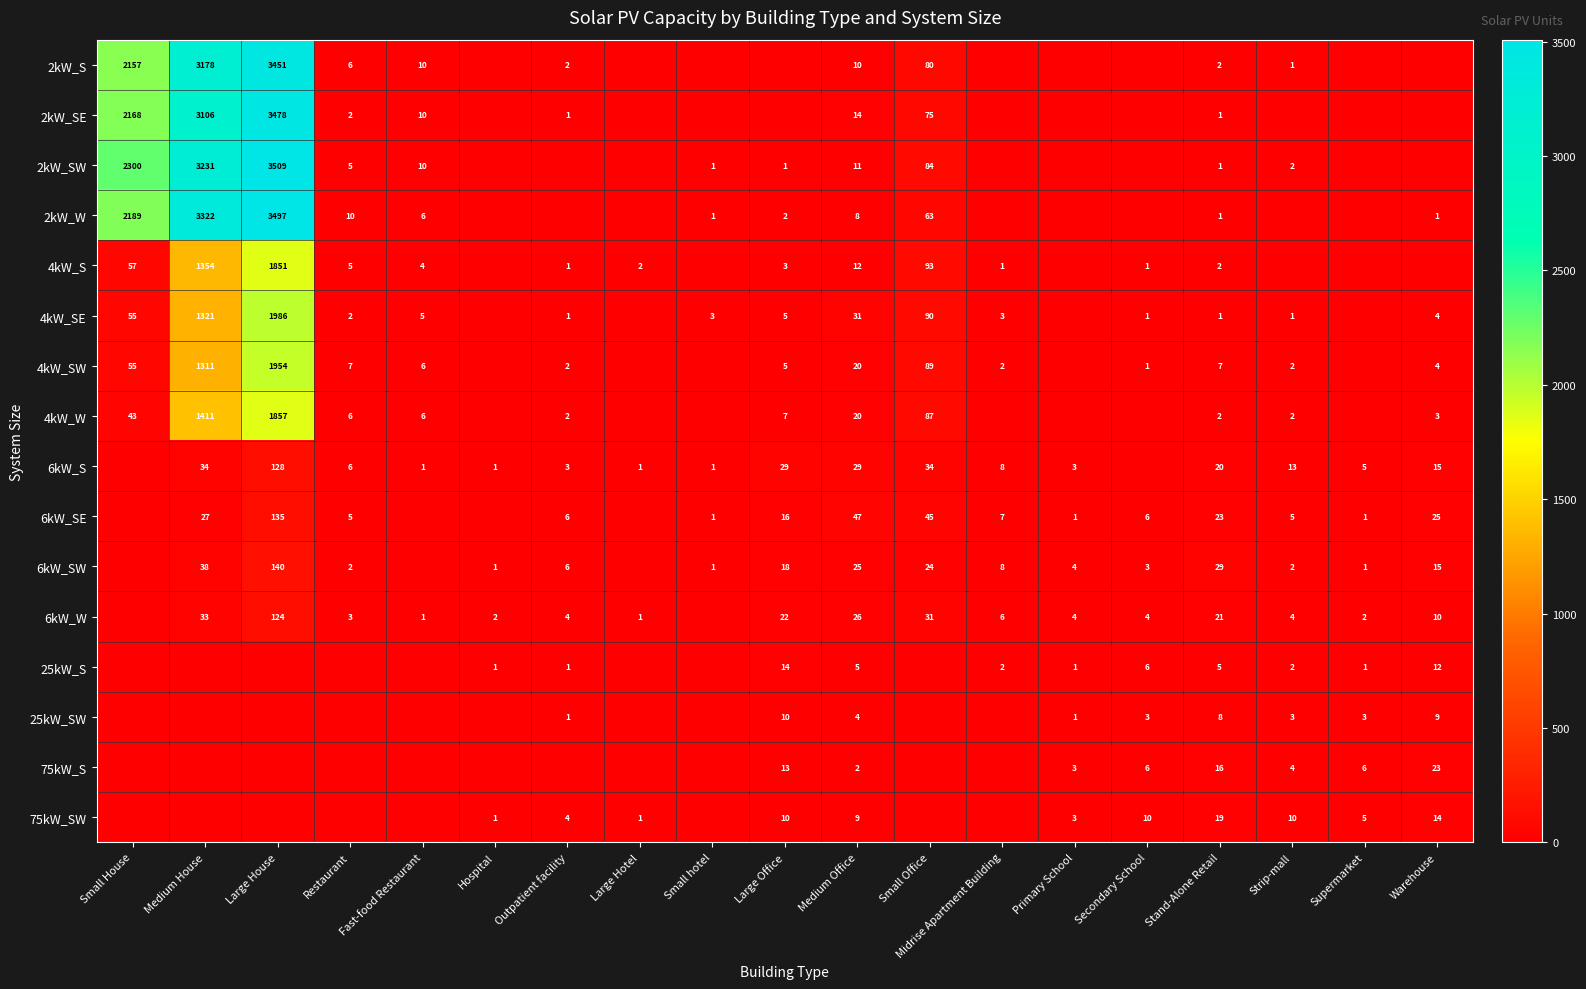

Is it true that 6kW_S equals 1 at Hospital?

True